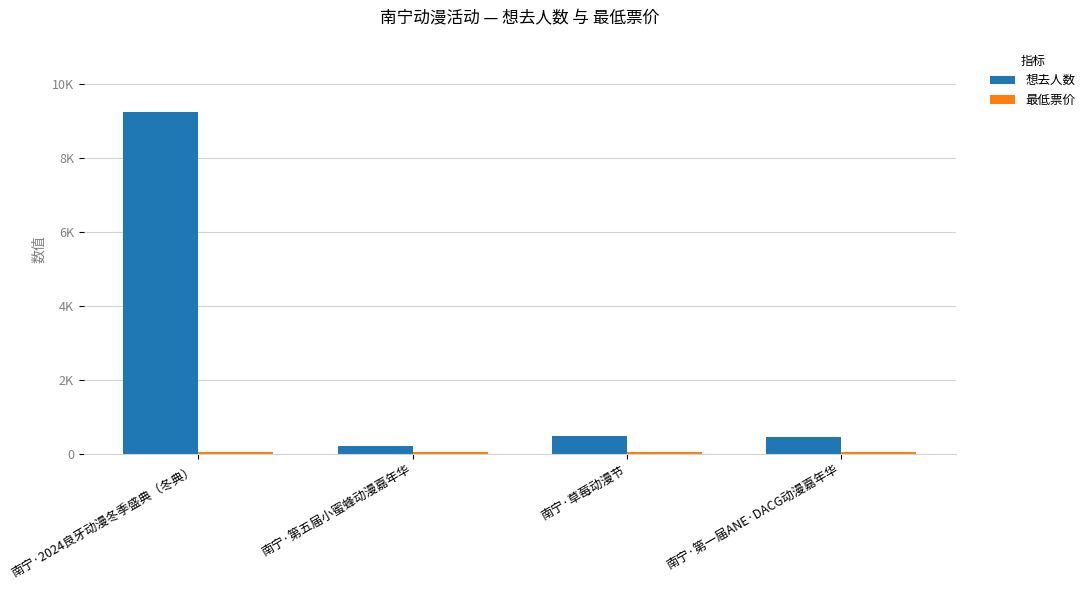

Are the bars grouped side by side (vs. stacked)?

Yes